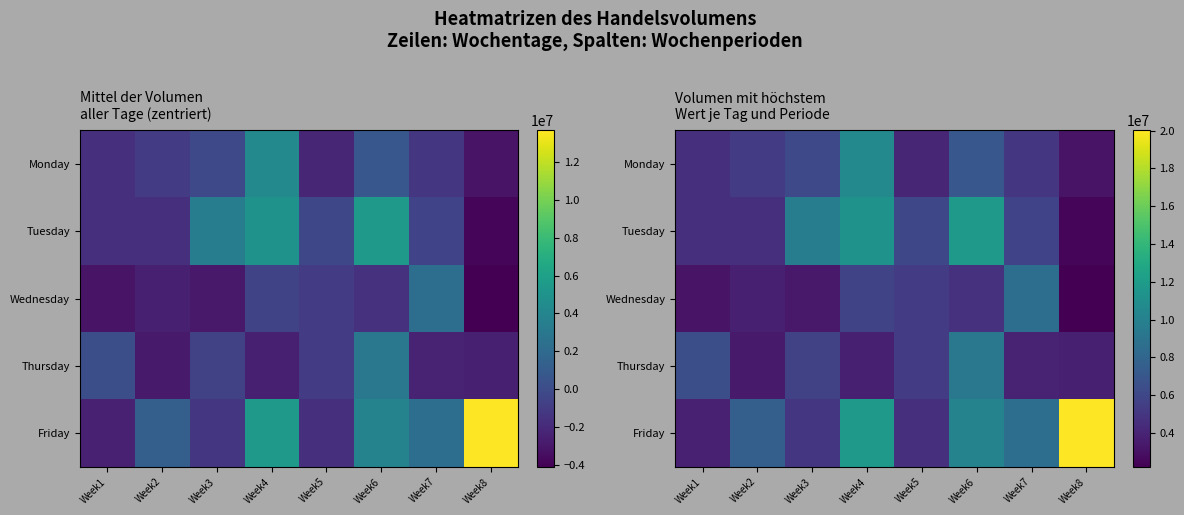

At how many categories does at least one series exceed 12976412?

1